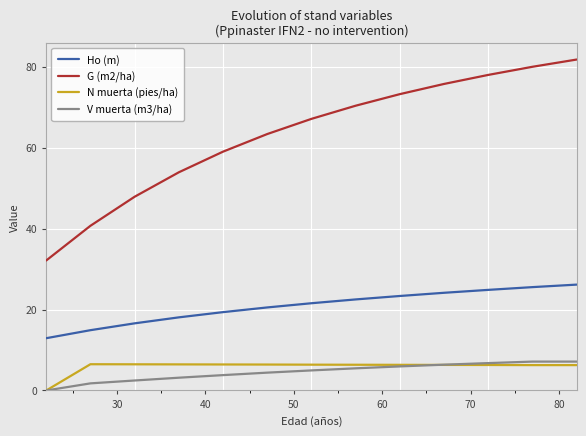

True or false: V muerta (m3/ha) and G (m2/ha) cross at least once.

False